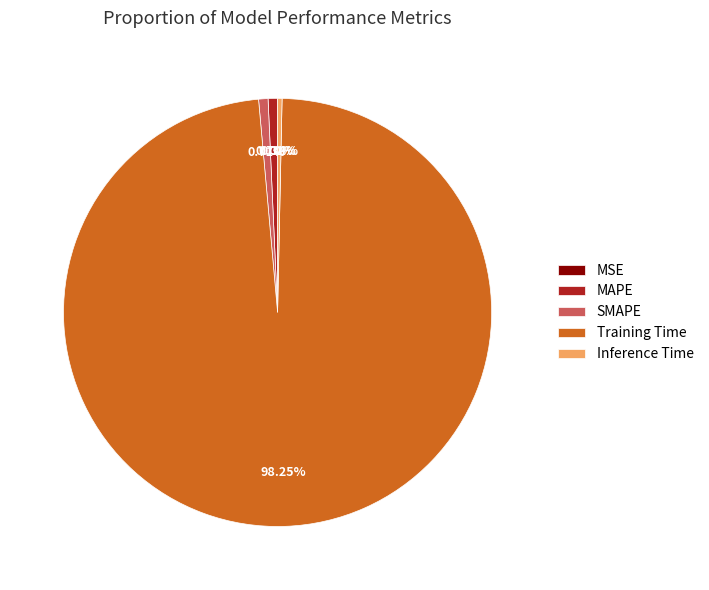

What is the largest slice in the pie chart?

Training Time